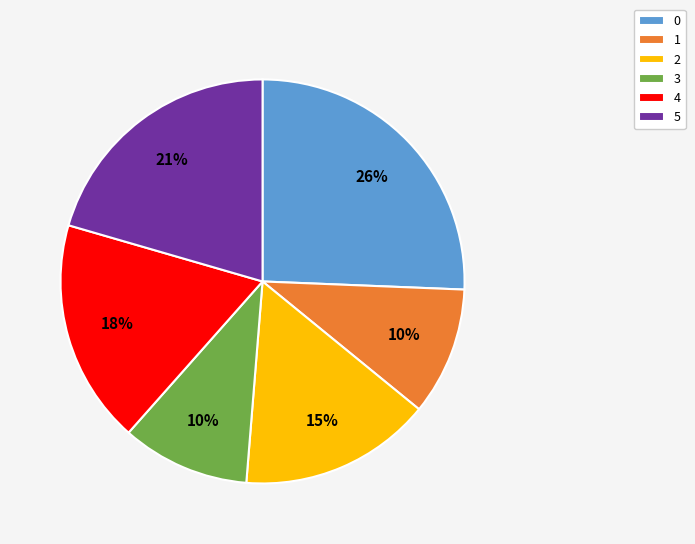

Between 4 and 2, which is larger?

4